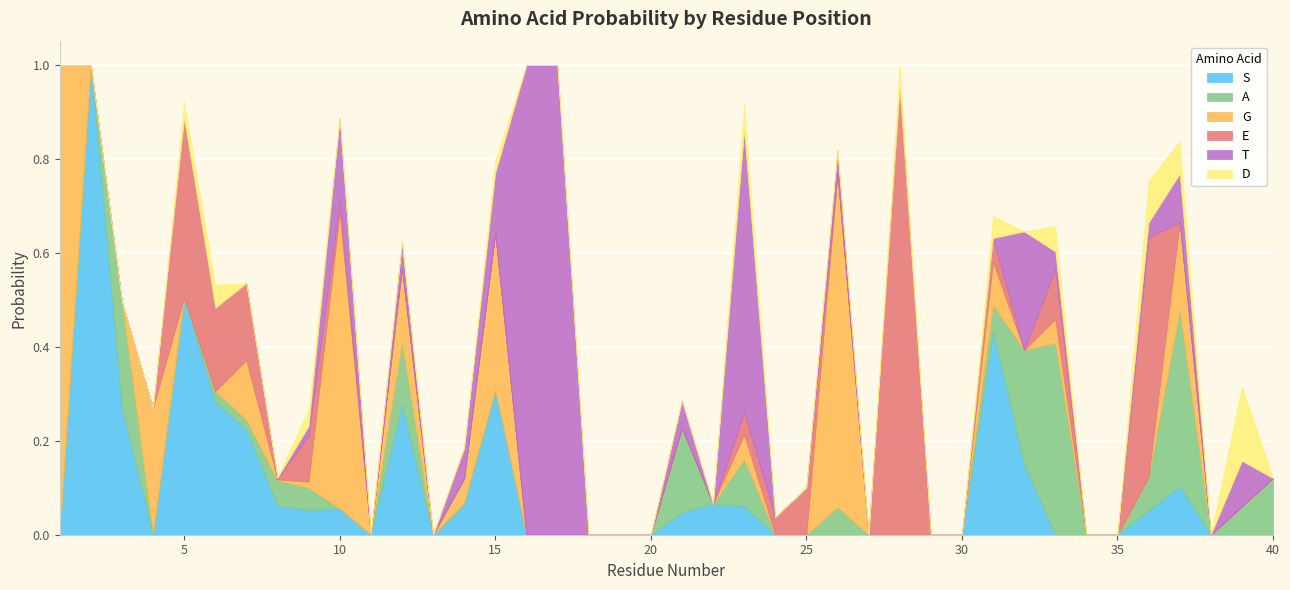

The value of D at 29 is 0.0. True or false?

True